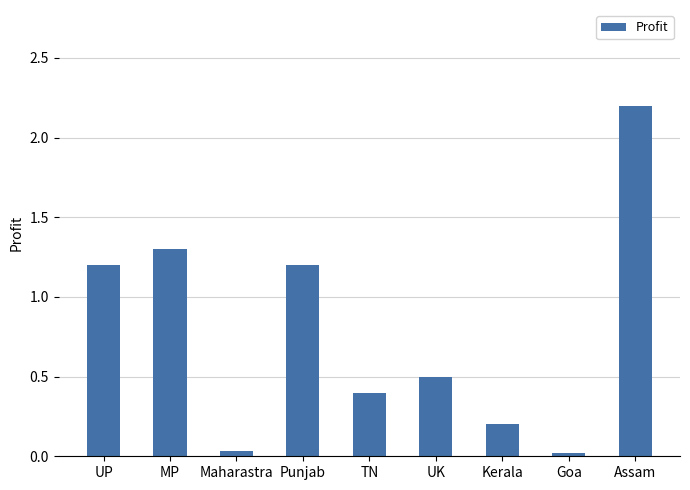

What is the change in value from UP to Kerala?

-1.0